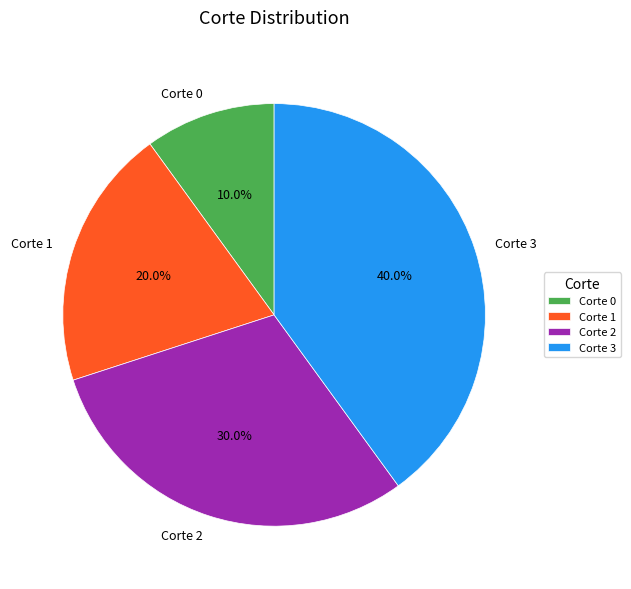

To the nearest percent, what is the average slice percentage?

25%